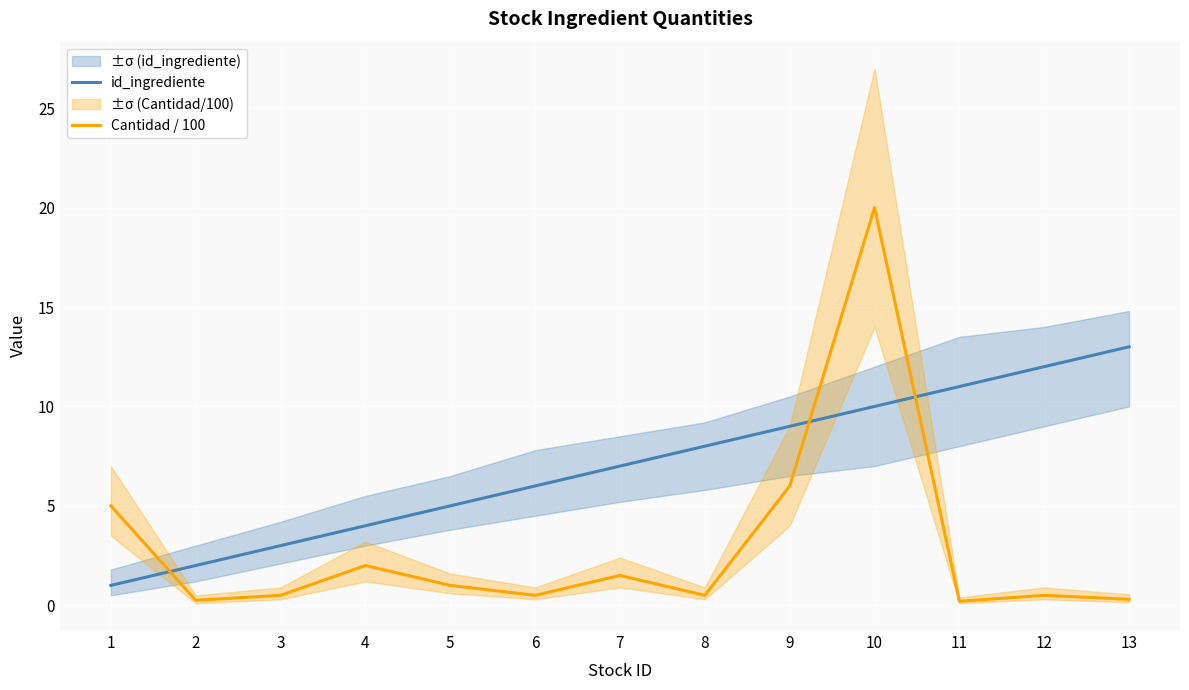

What is the maximum value for Cantidad / 100?

20.0